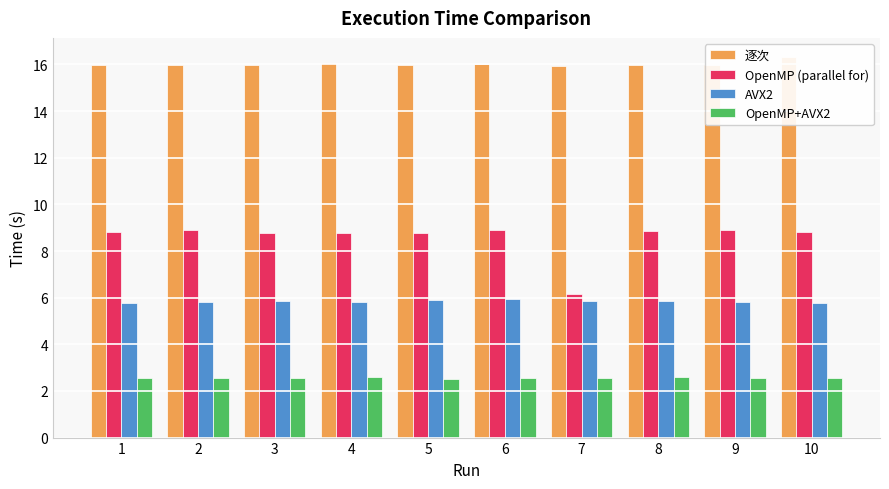

What is the minimum value shown in the chart?

2.5